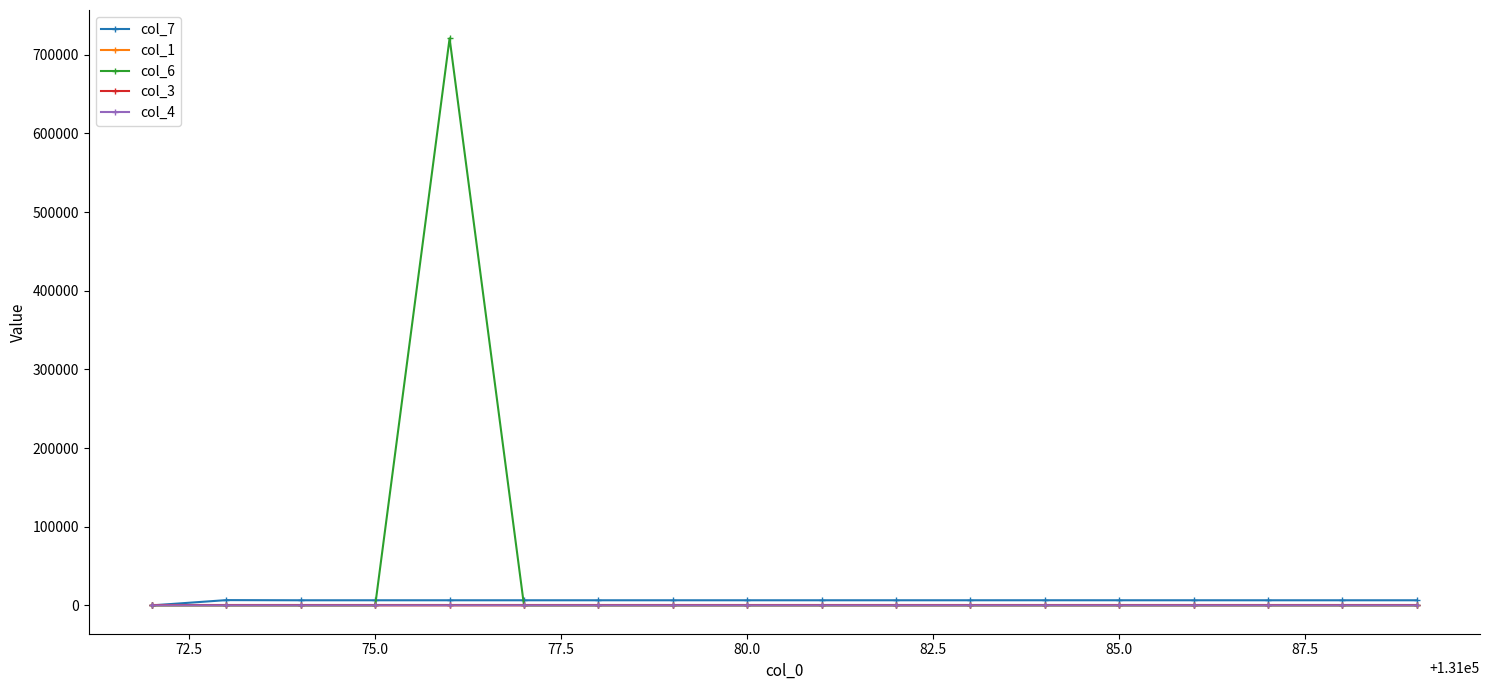

What is the sum of all col_1 values?

153